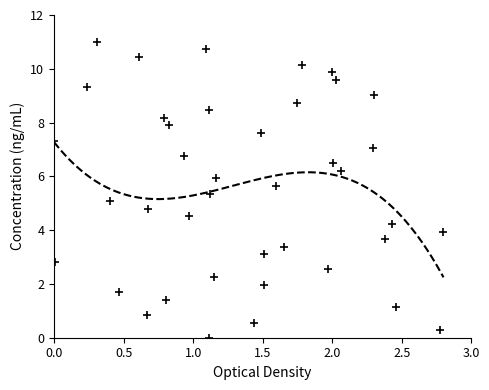

What is the range of Y values (max minus min)?

11.0